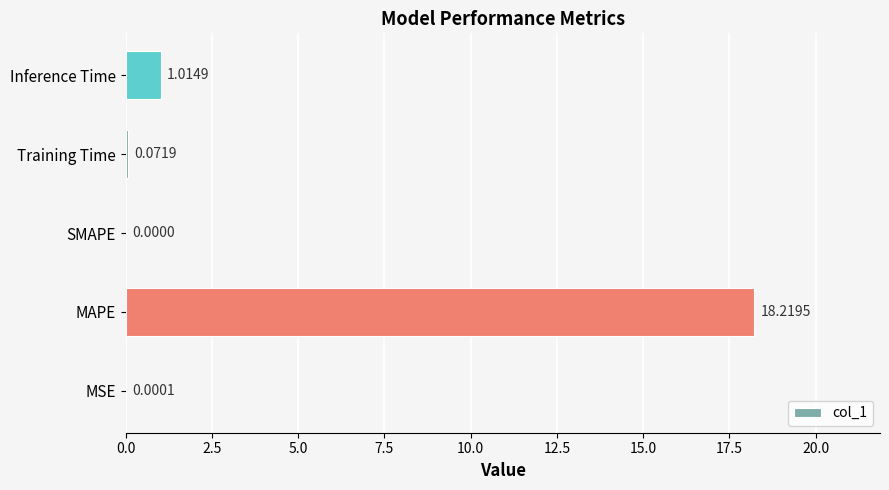

Which has a higher value, MAPE or SMAPE?

MAPE